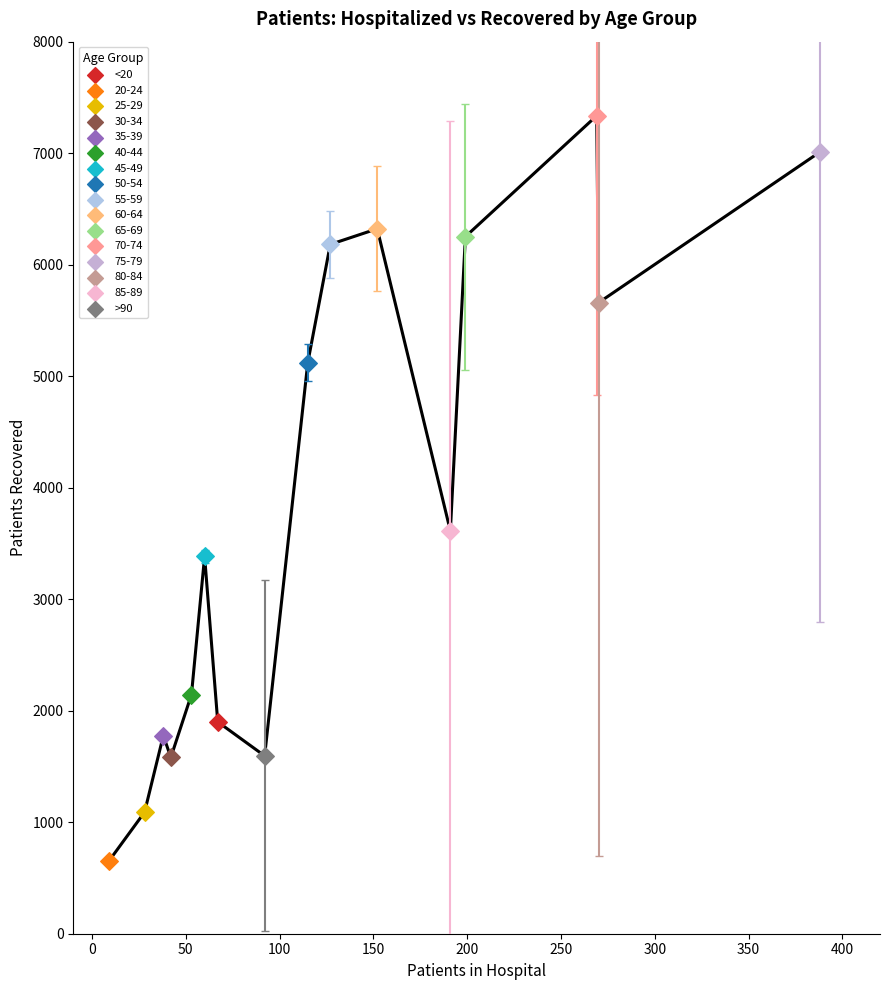

What are all the series names shown in the legend?

<20, 20-24, 25-29, 30-34, 35-39, 40-44, 45-49, 50-54, 55-59, 60-64, 65-69, 70-74, 75-79, 80-84, 85-89, >90